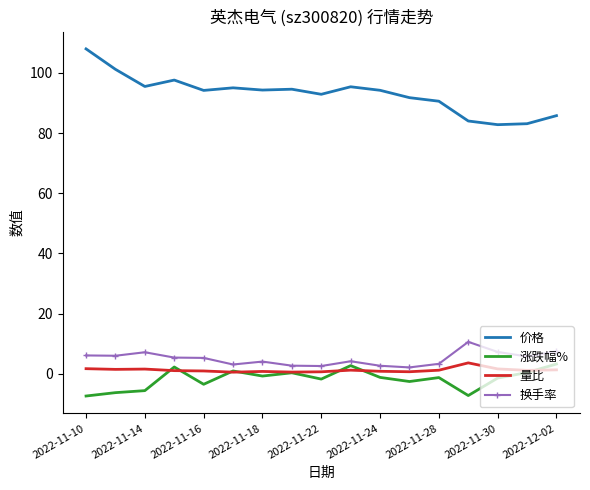

What is the maximum value shown in the chart?

108.0